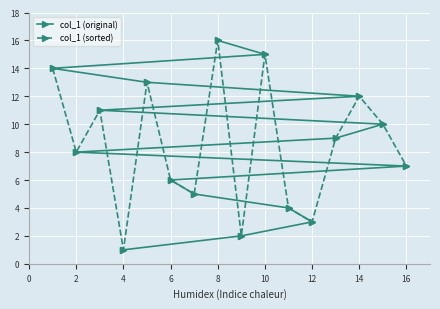

True or false: col_1 (original) has a value of 6 at 6.

True